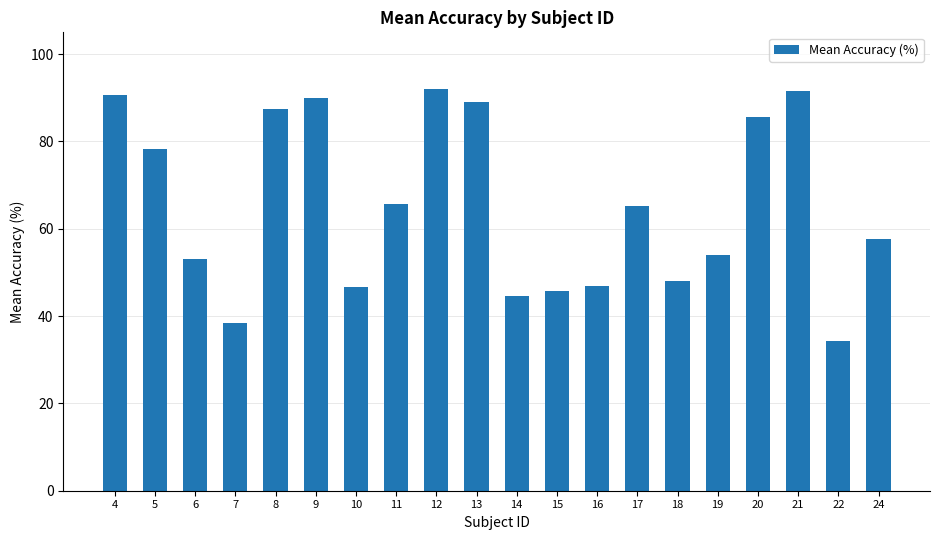

What is the greatest value displayed?

92.0